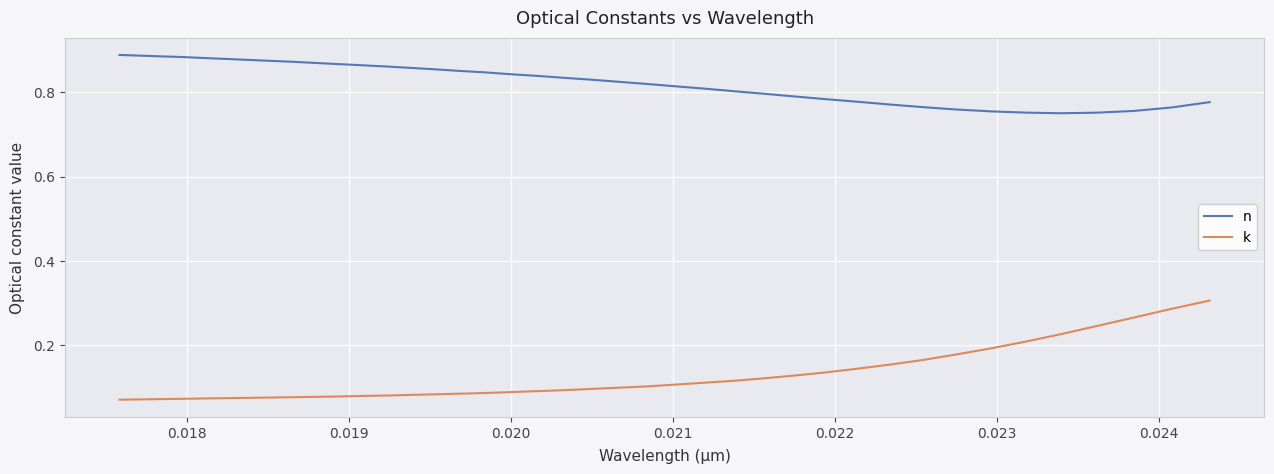

Rank the series by their average value, from highest to lowest.

n, k